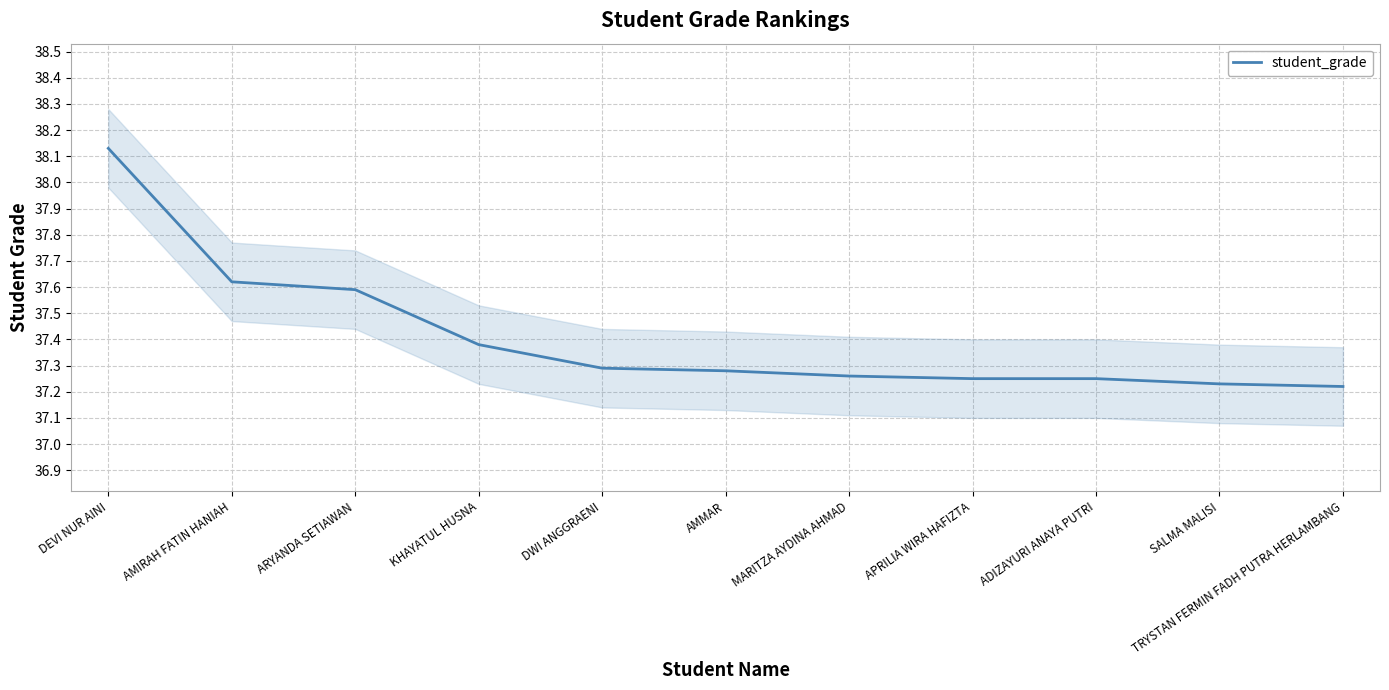

Does the chart display data point markers on the line(s)?

No